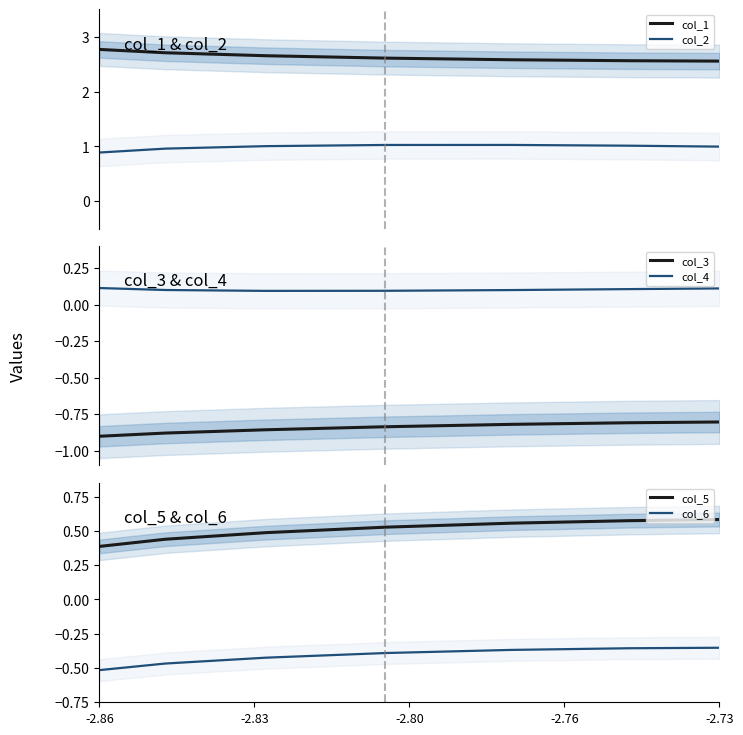

True or false: col_5 has a value of 0.6 at -2.86.

False